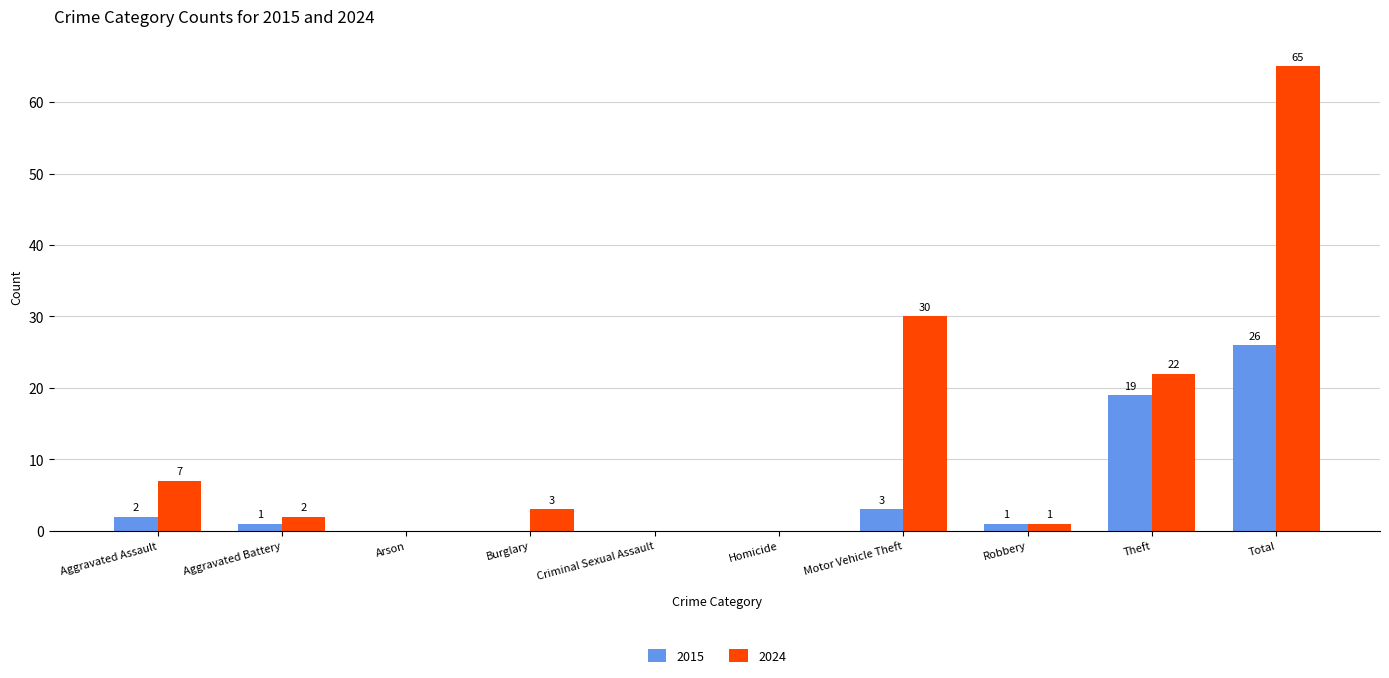

At which category does the chart reach its peak across all series?

Total